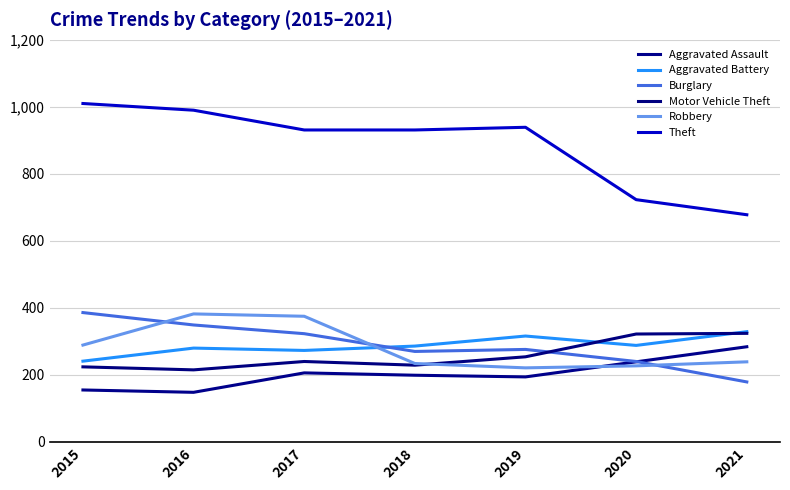

How many interior local peaks does the Theft series have?

1